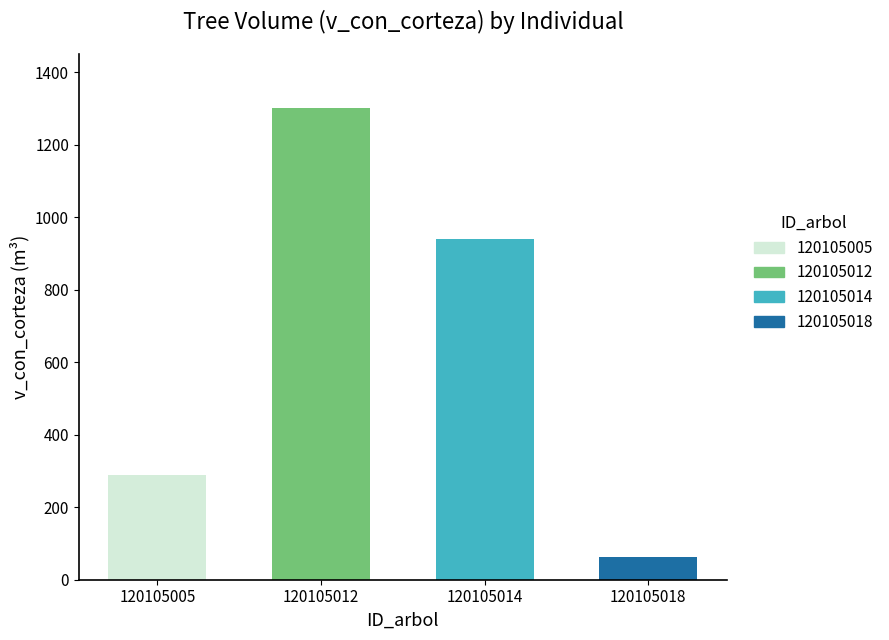

What is the average value?

647.9